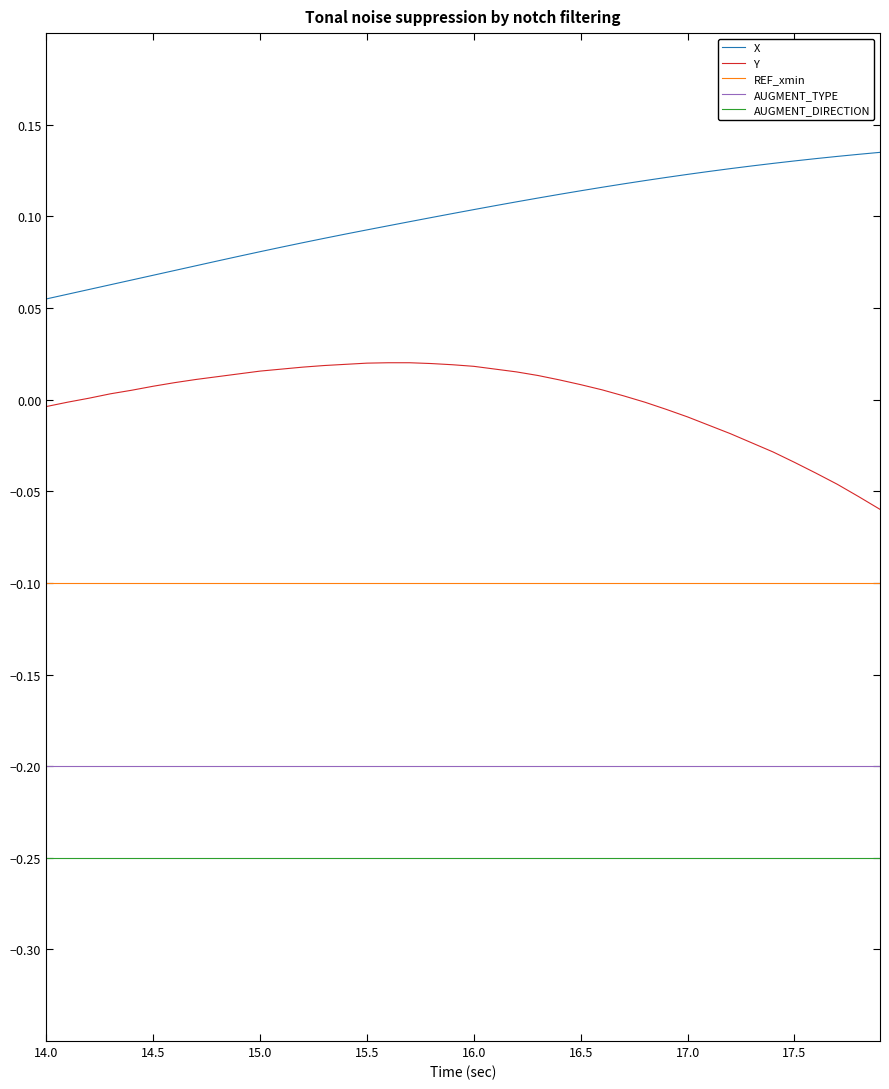

True or false: AUGMENT_TYPE and X cross at least once.

False